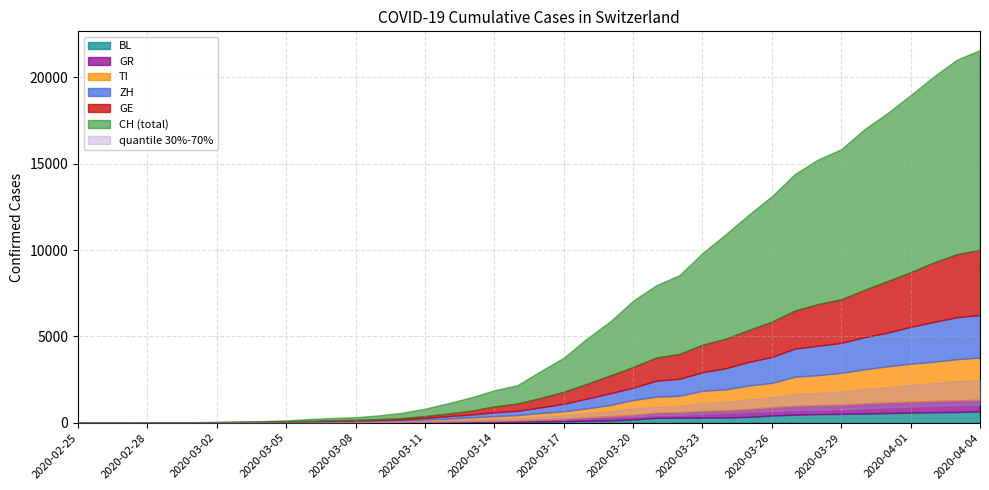

True or false: TI and BL intersect in this chart.

False